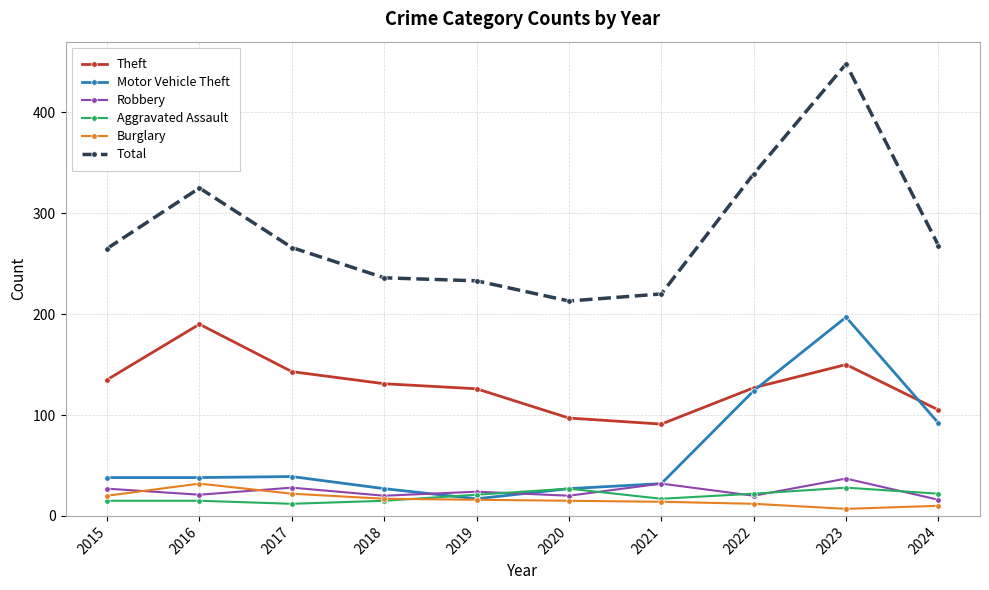

What is the maximum value shown in the chart?

448